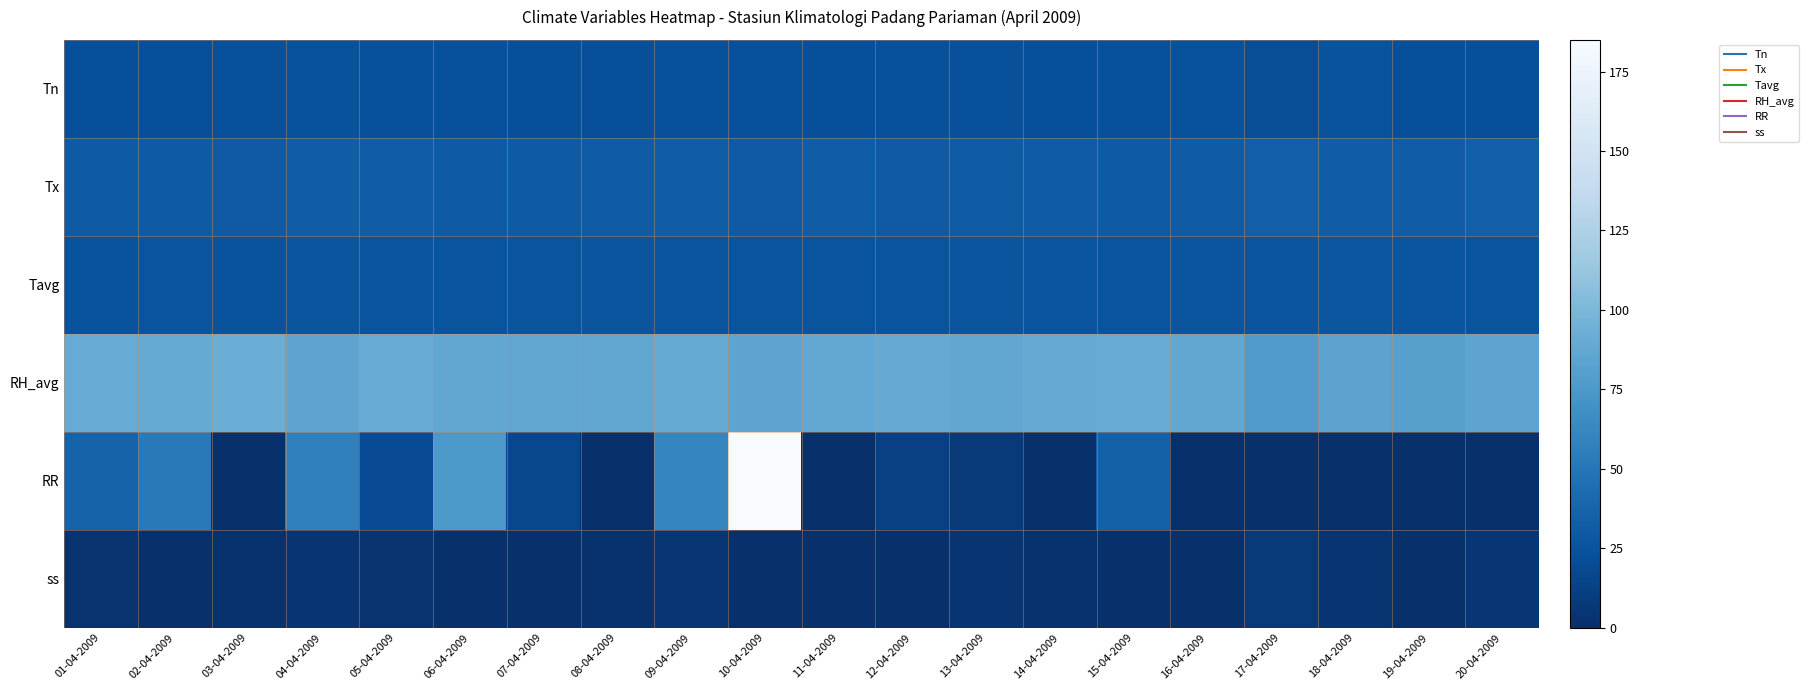

What is the total value across all series at 04-04-2009?

228.4